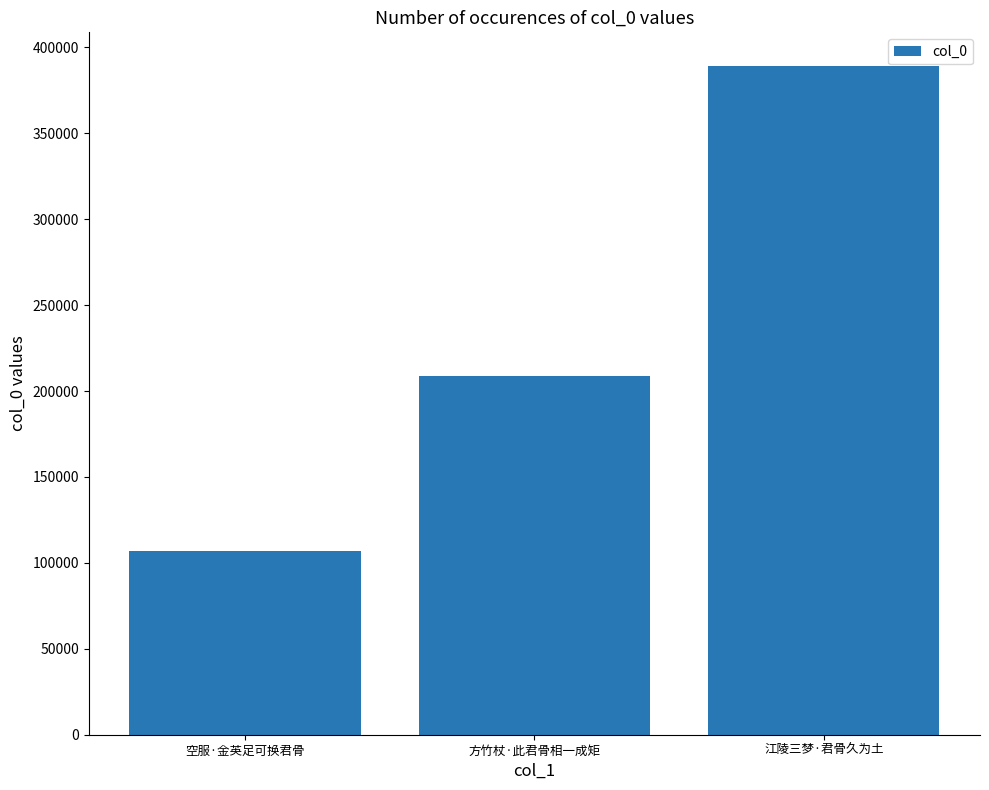

Reading left to right, what are all the values shown in this chart?

空服·金英足可换君骨=107081	方竹杖·此君骨相一成矩=208776	江陵三梦·君骨久为土=389256